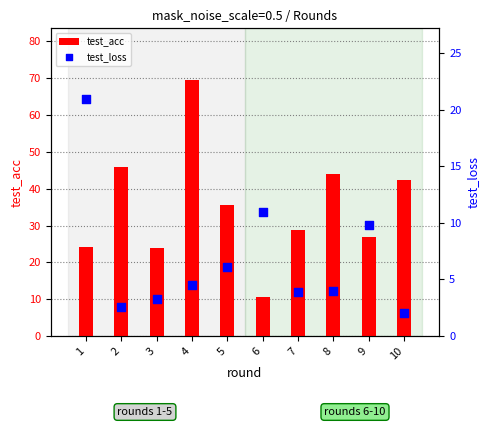

Which series has the largest total across all categories?

test_acc